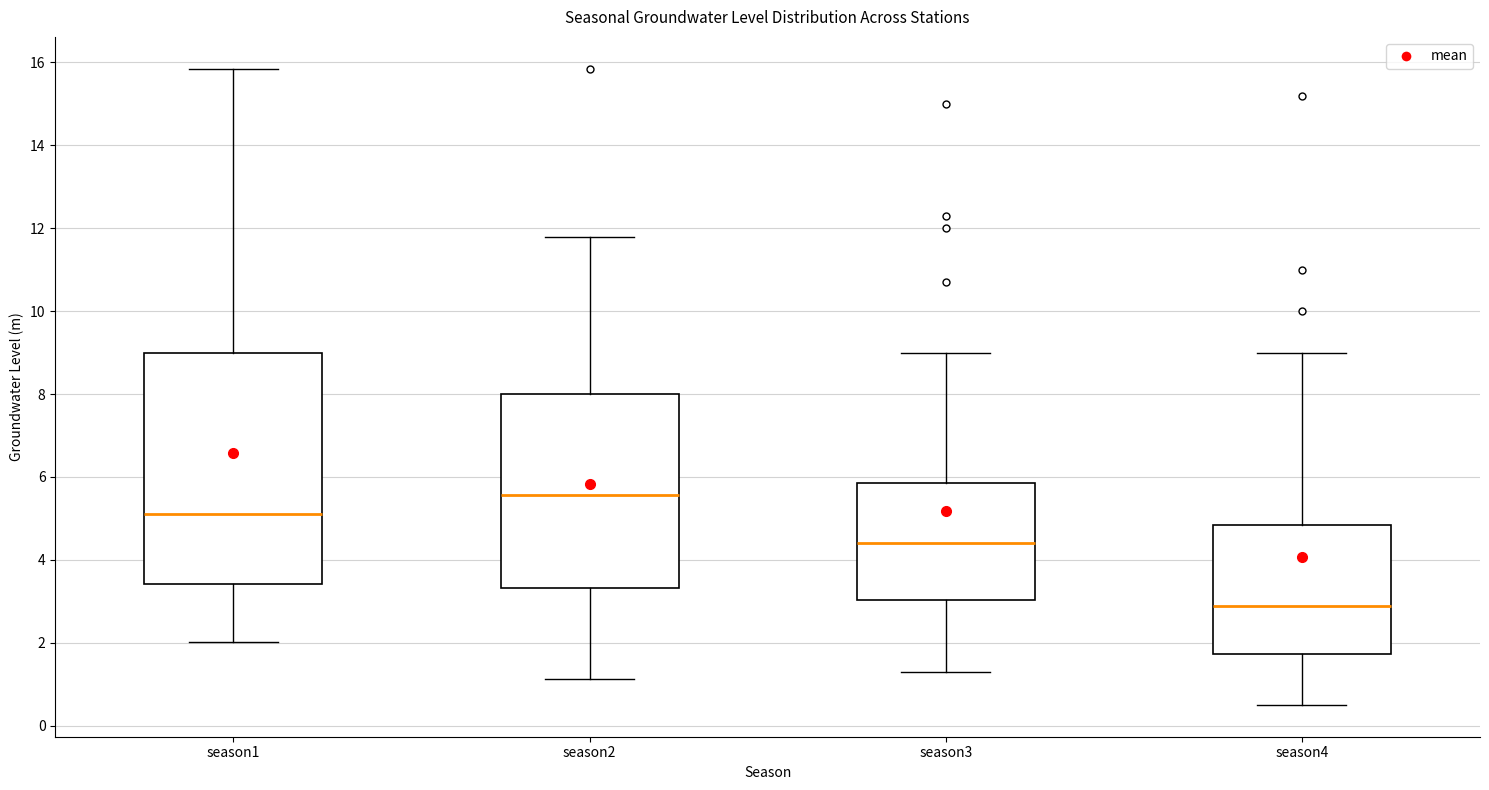

Reading left to right, read every box against the y-axis: the position of its median line, the range the box covers, and the ends of its whiskers. The values are not printed on the chart, so give them approximately, as read against the axis.

season1: median 5.2, box 3.4 to 9.0, whiskers 2.0 to 15.8
season2: median 5.6, box 3.4 to 8.0, whiskers 1.2 to 11.8
season3: median 4.4, box 3.0 to 5.8, whiskers 1.4 to 9.0
season4: median 2.8, box 1.8 to 4.8, whiskers 0.6 to 9.0